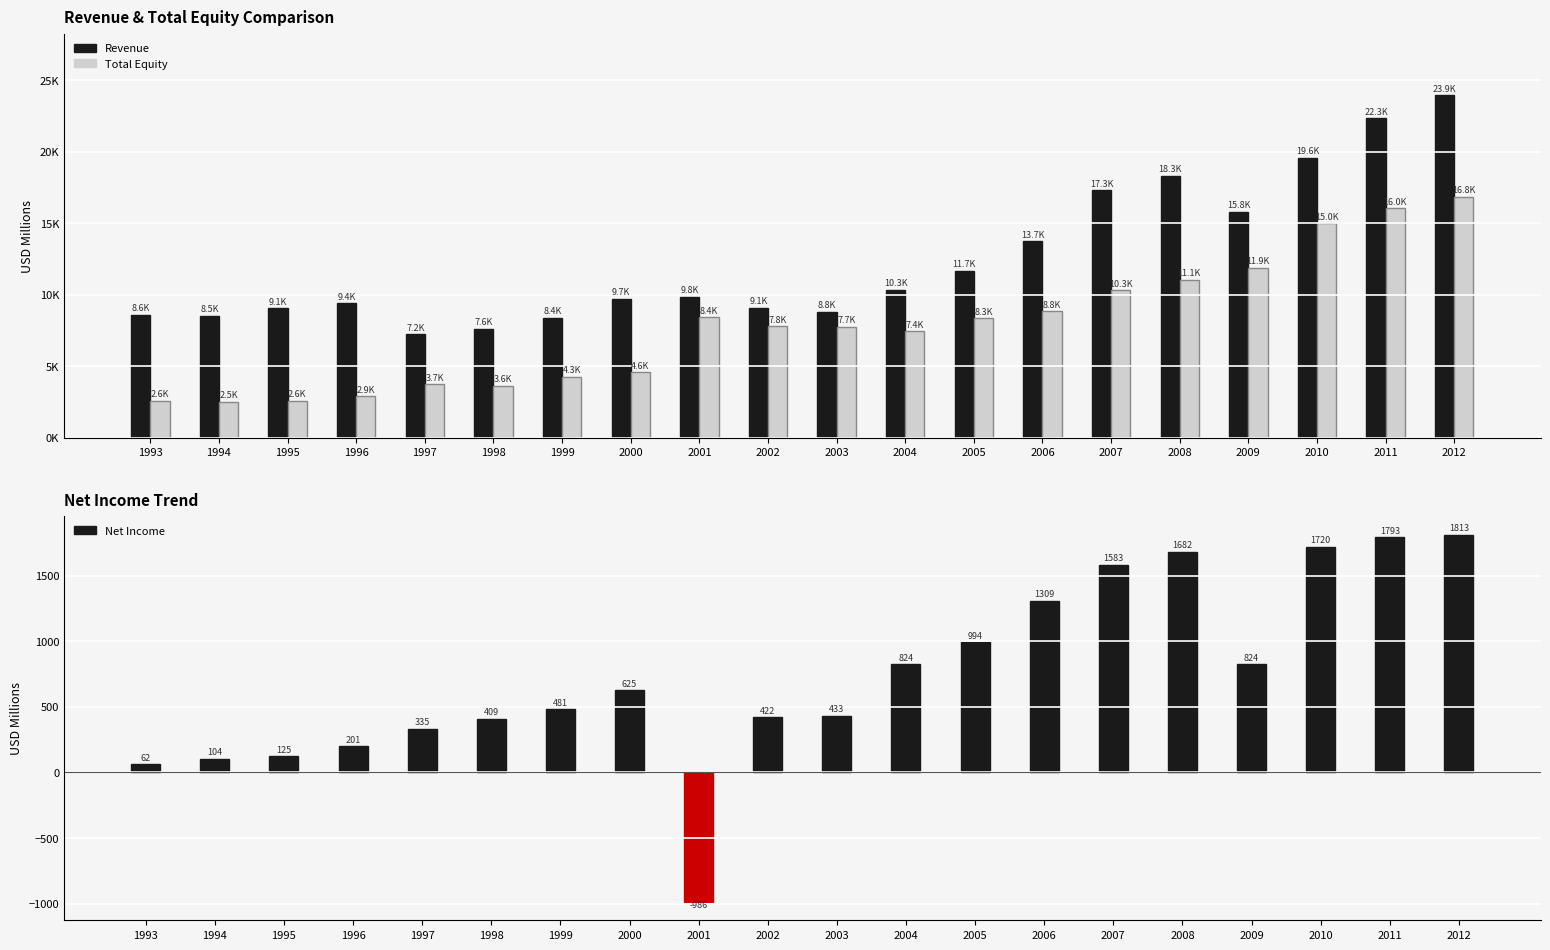

Rank the series by their average value, from lowest to highest.

Net Income, Total Equity, Revenue